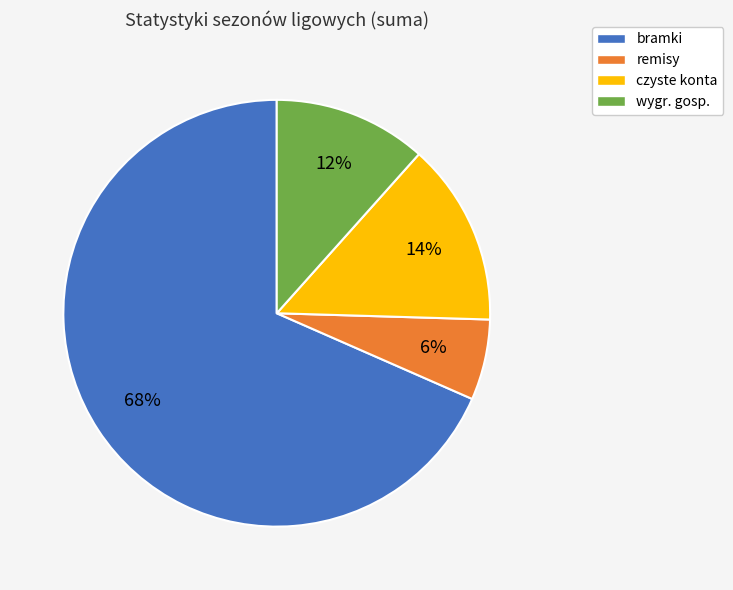

Do czyste konta and wygr. gosp. together represent more than half of the pie?

No